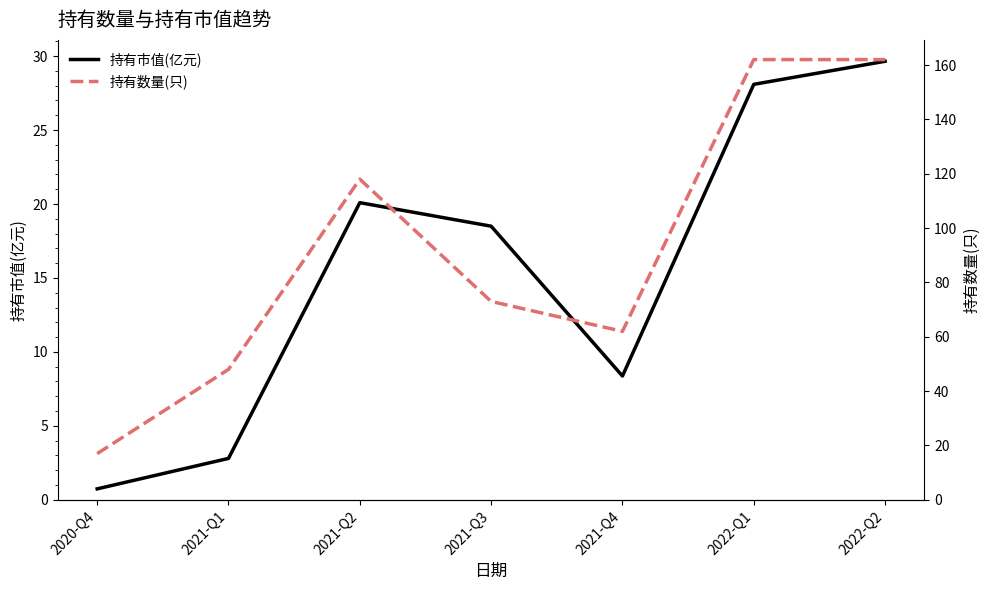

What is the sum of all 持有市值(亿元) values?

108.2